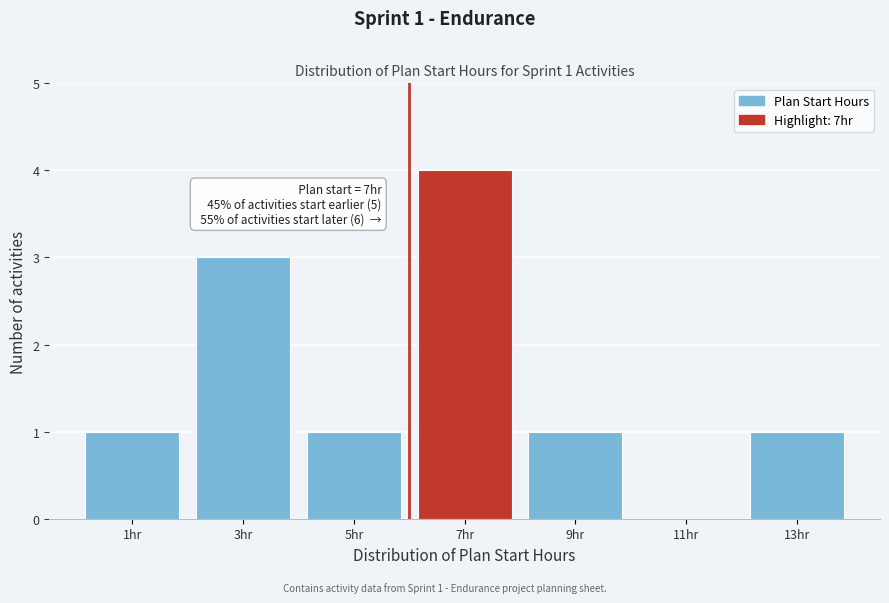

Reading left to right, extract all data points from this chart.

1hr=1	3hr=3	5hr=1	7hr=4	9hr=1	11hr=0	13hr=1